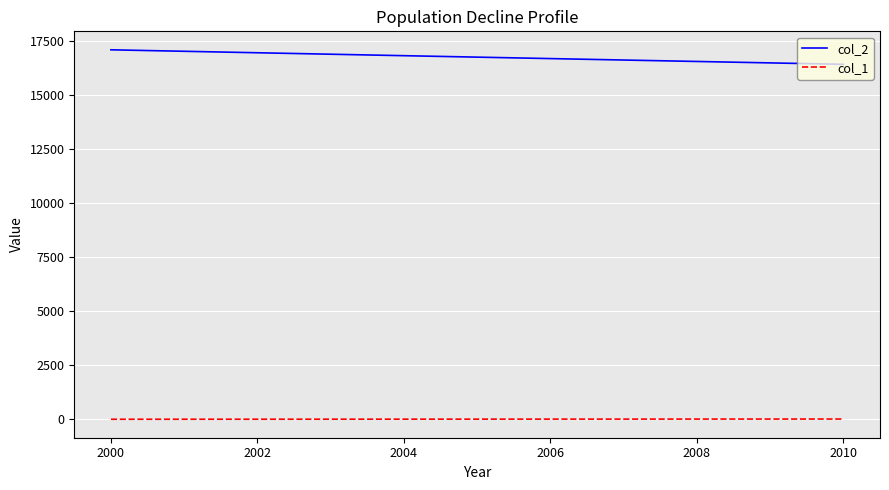

True or false: col_2 and col_1 intersect in this chart.

False